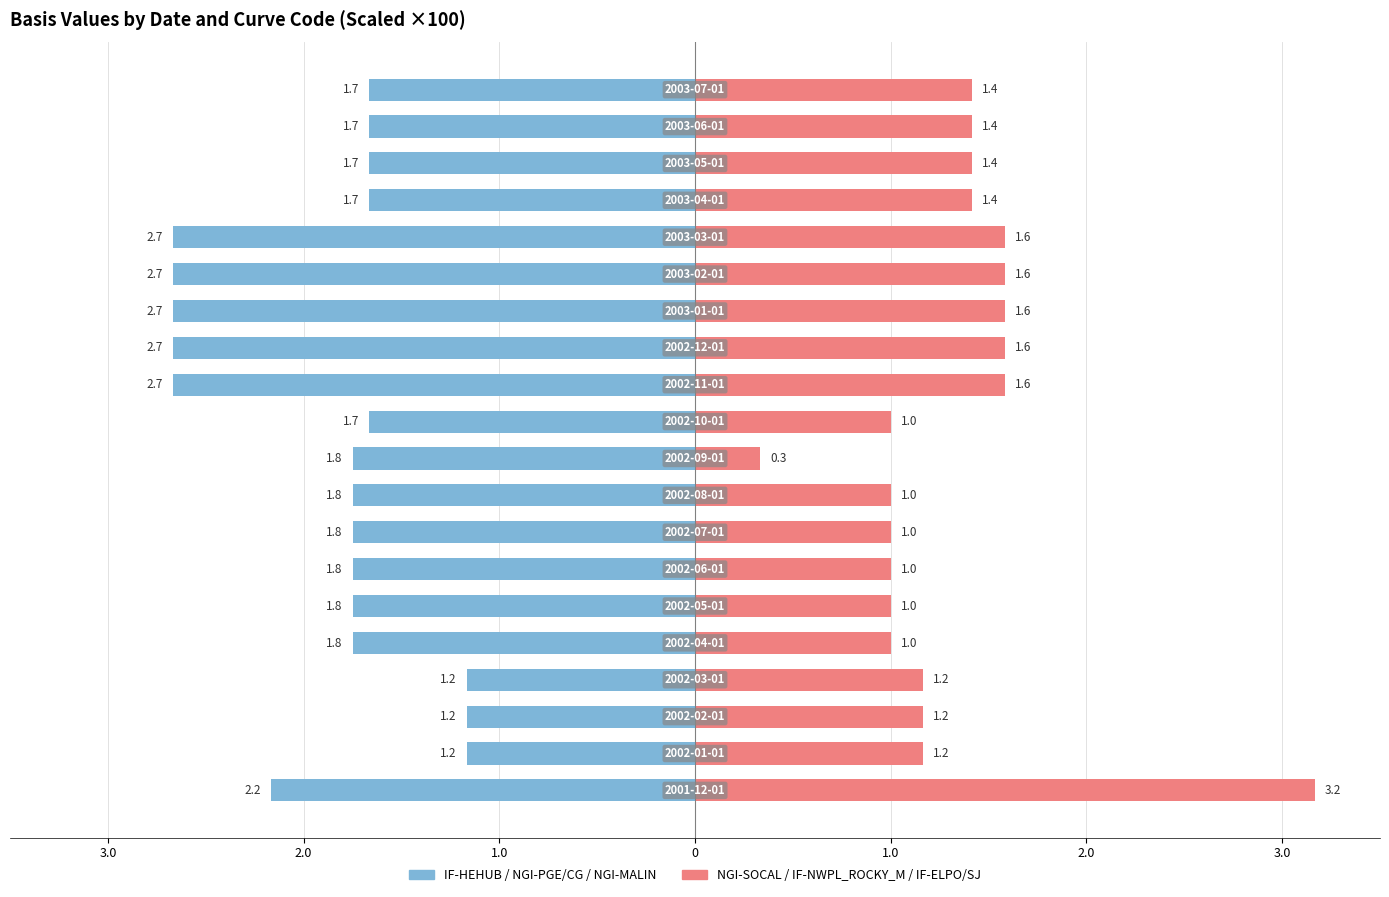

Between 2.0 and 9, which series saw the biggest shift?

NGI-SOCAL / IF-NWPL_ROCKY_M / IF-ELPO/SJ